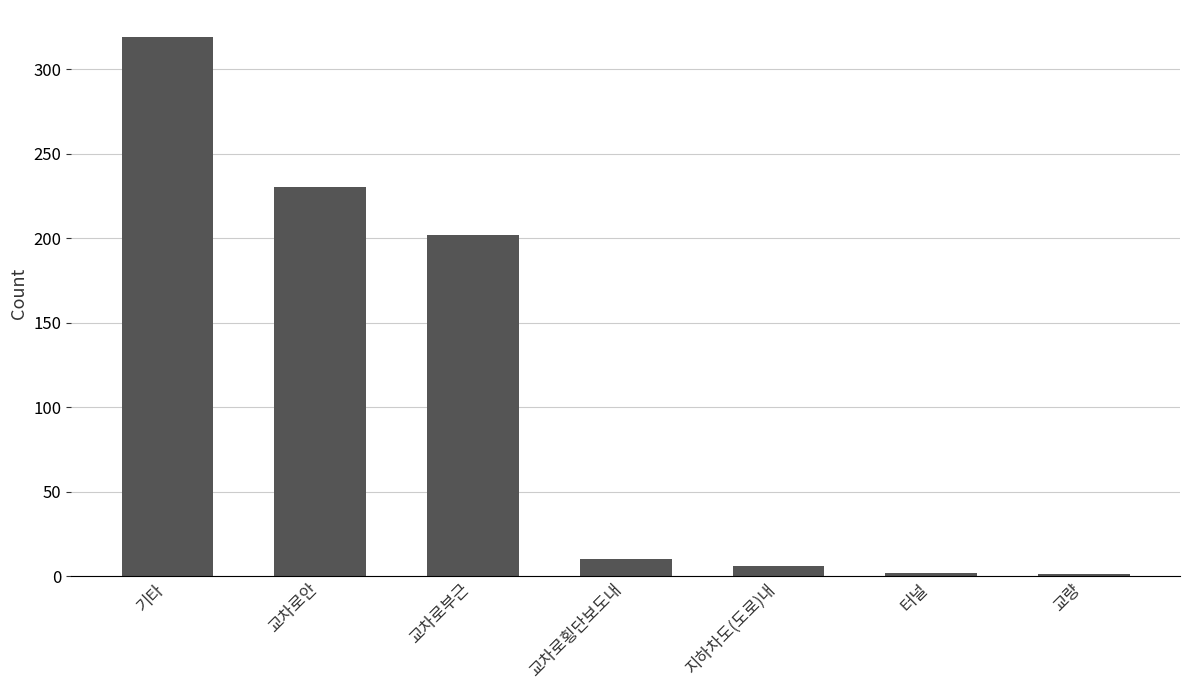

Approximately how many times larger is the value at 교차로부근 compared to 교차로안?

0.9